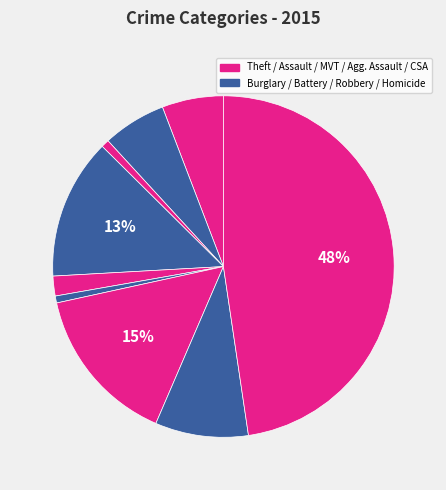

Which slice is the smallest?

Homicide